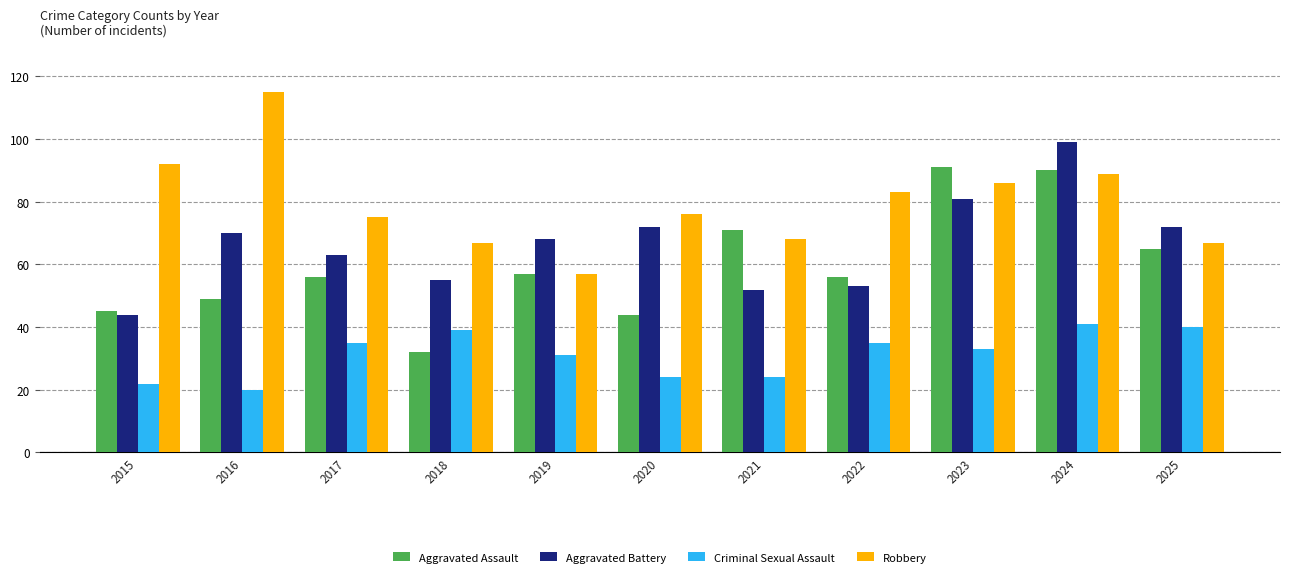

What is the average value of the Robbery series?

80